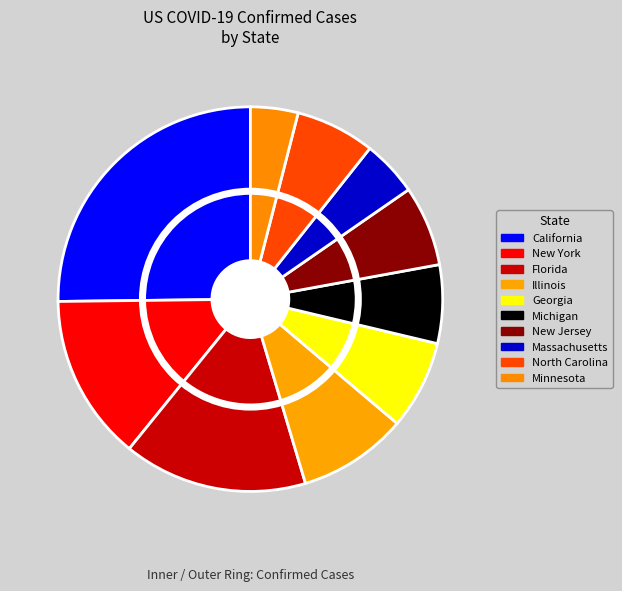

Count the number of slices in the pie.

10